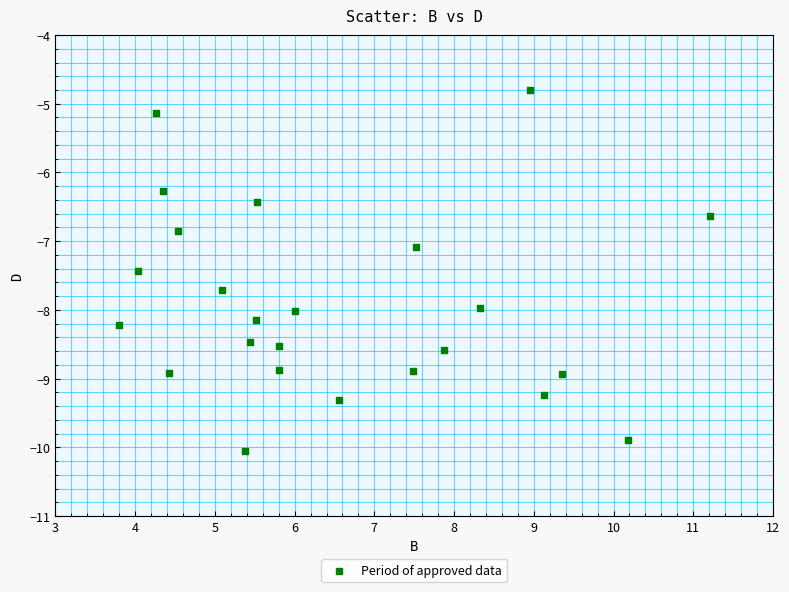

What is the range of X values (max minus min)?

7.4